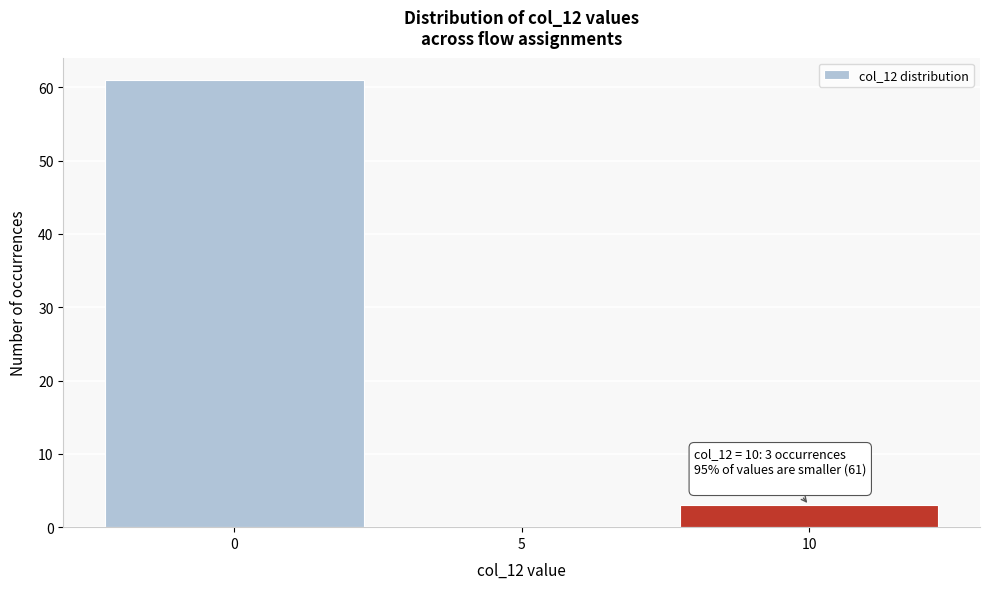

Reading left to right, transcribe all the data shown in this chart.

0=61	5=0	10=3